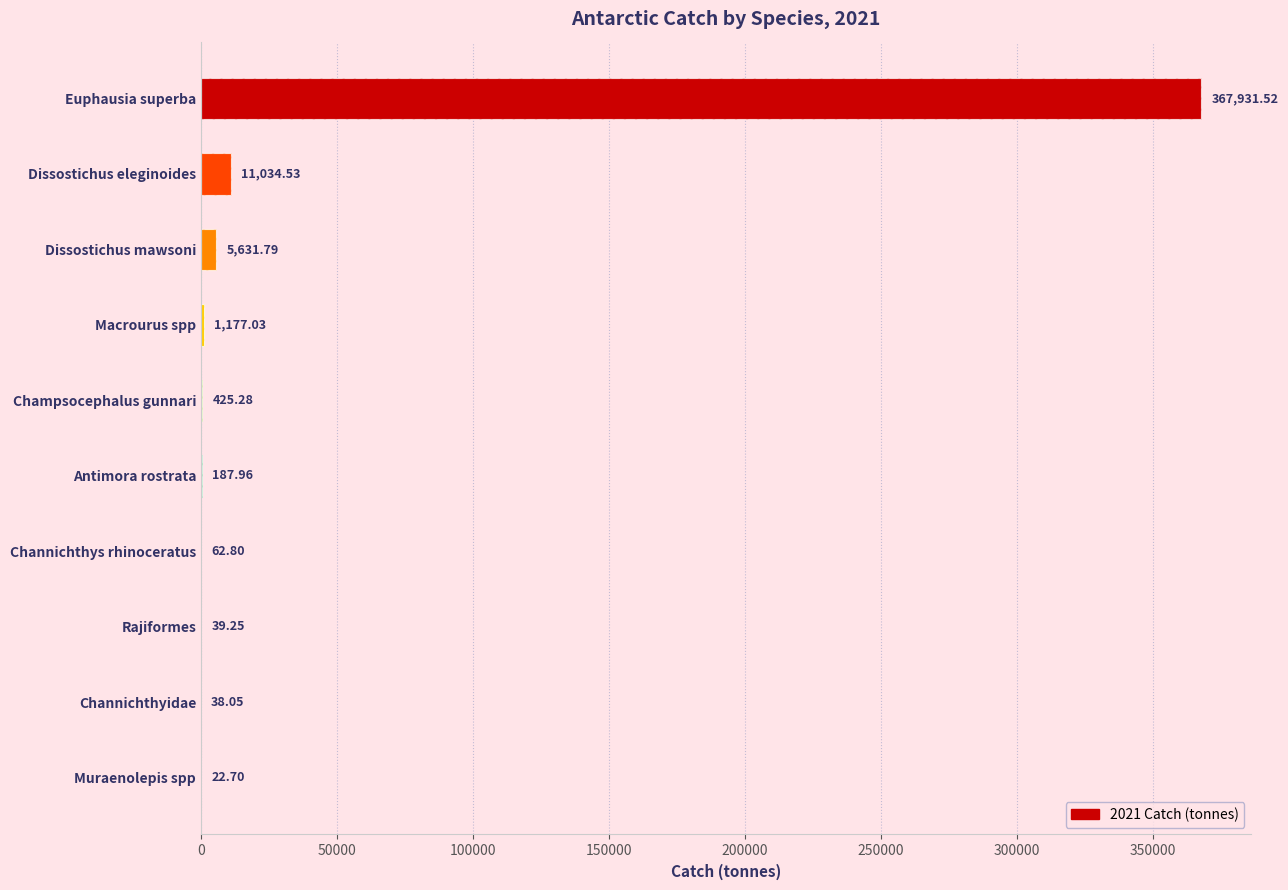

What is the value of the 2nd bar from the left?

11034.5